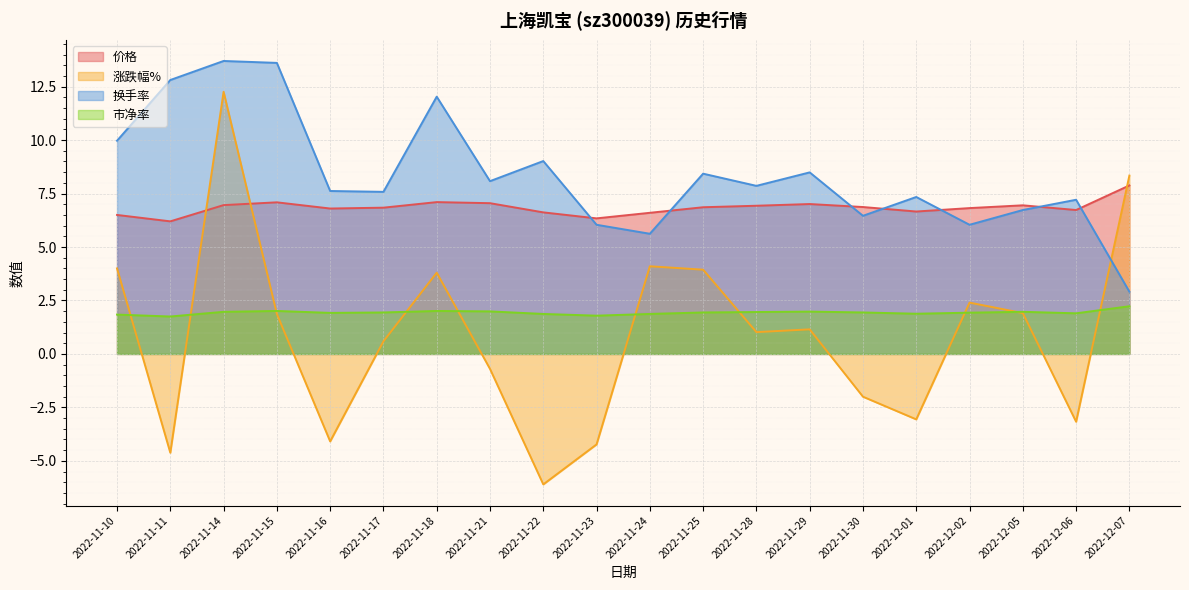

Rank the series at 2022-11-24 from highest to lowest value.

价格, 换手率, 涨跌幅%, 市净率